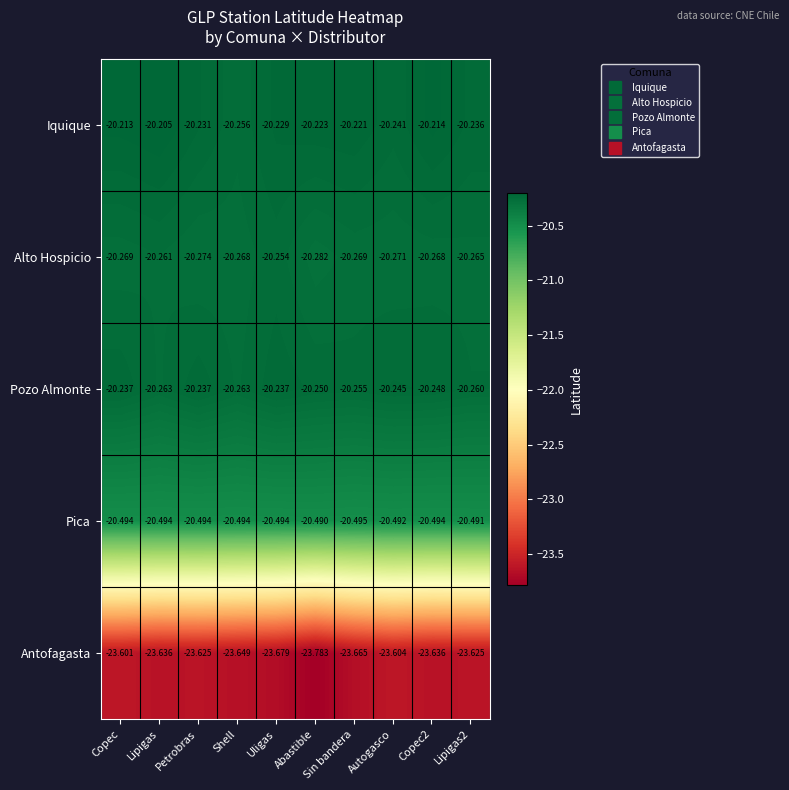

Is the value of Iquique at Copec2 greater than the value of Alto Hospicio at Abastible?

Yes